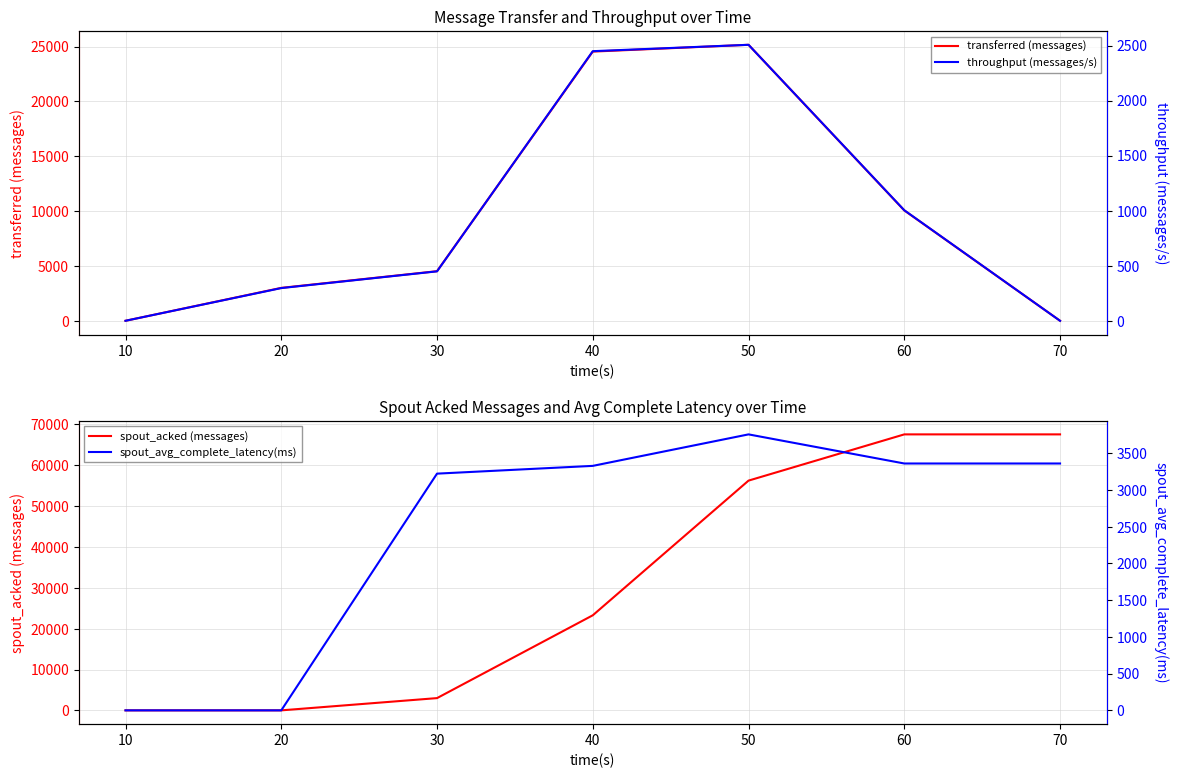

At how many categories does at least one series exceed 58794?

2